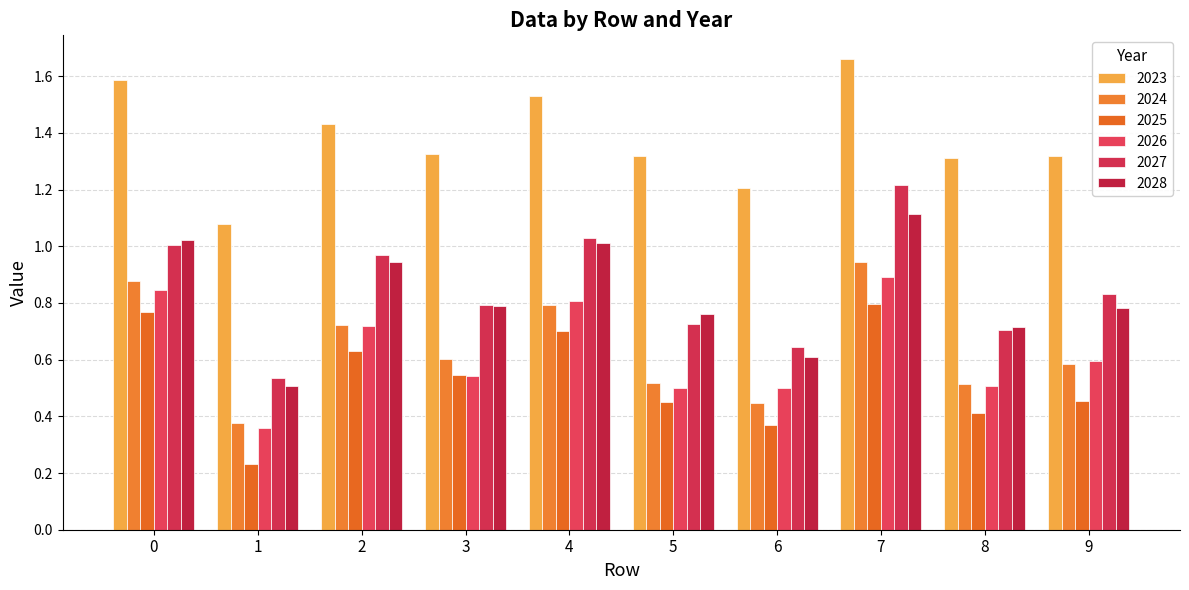

What is the difference between the 2024 values at 4 and 6?

0.3